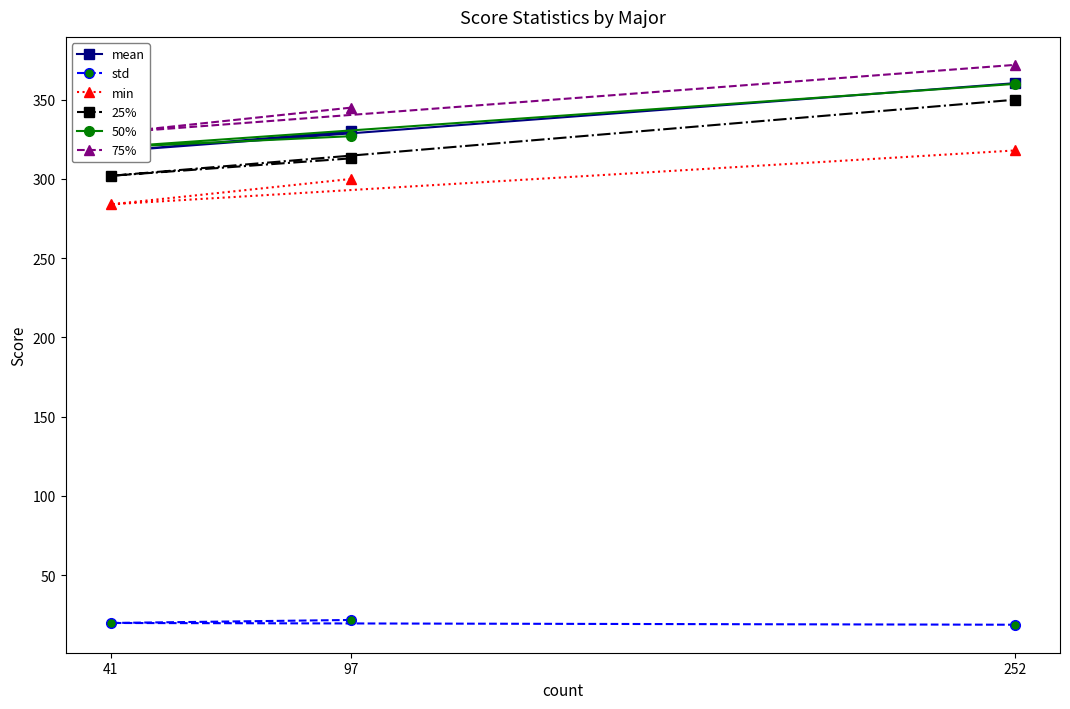

At which label is mean closest to 338?

97